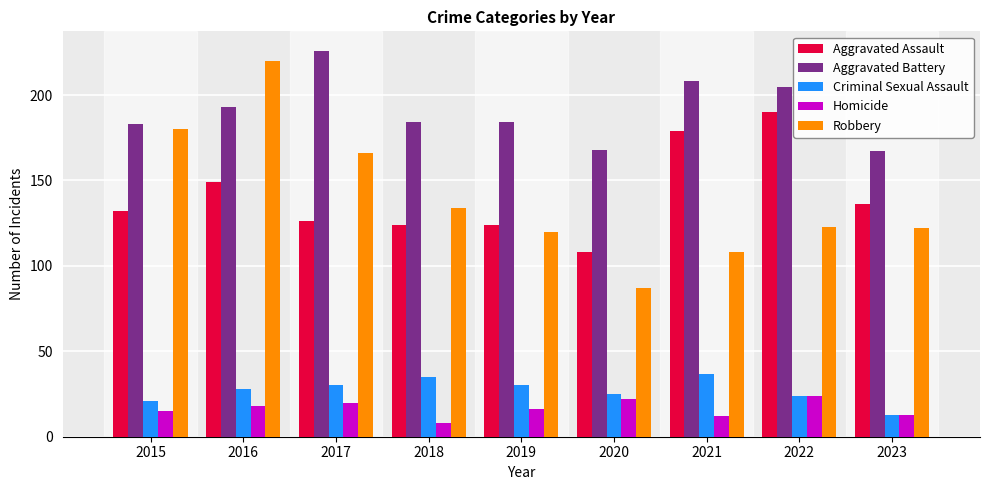

Reading left to right, what are all the values shown in this chart?

Aggravated Assault: 2015=132	2016=149	2017=126	2018=124	2019=124	2020=108	2021=179	2022=190	2023=136
Aggravated Battery: 2015=183	2016=193	2017=226	2018=184	2019=184	2020=168	2021=208	2022=205	2023=167
Criminal Sexual Assault: 2015=21	2016=28	2017=30	2018=35	2019=30	2020=25	2021=37	2022=24	2023=13
Homicide: 2015=15	2016=18	2017=20	2018=8	2019=16	2020=22	2021=12	2022=24	2023=13
Robbery: 2015=180	2016=220	2017=166	2018=134	2019=120	2020=87	2021=108	2022=123	2023=122